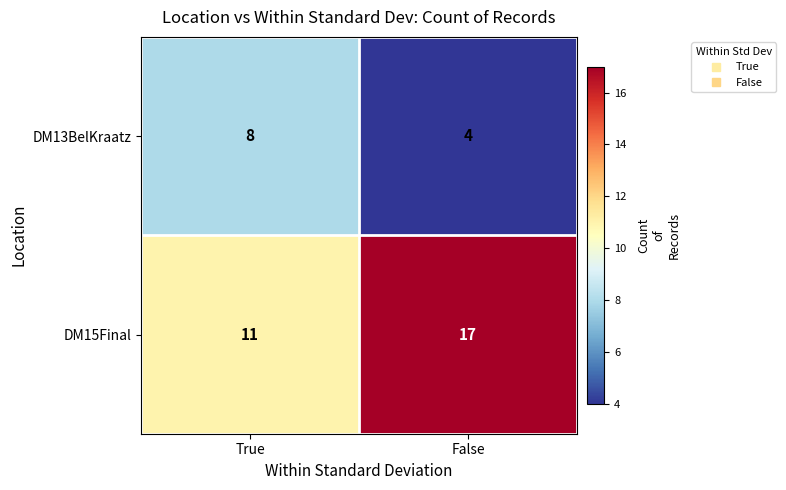

What is the spread (max minus min) of values at False?

13